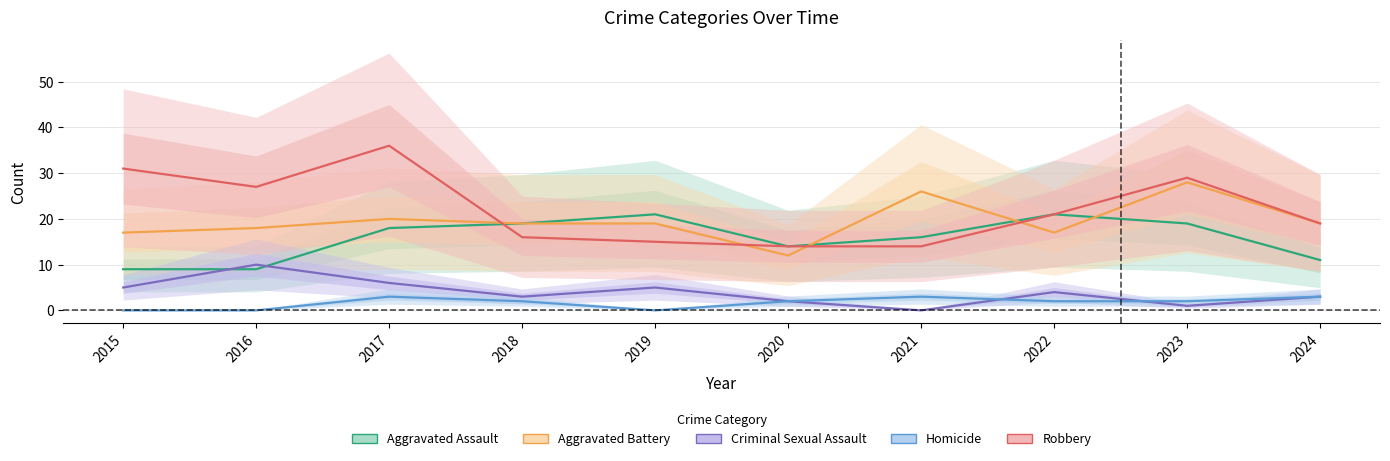

The value of Criminal Sexual Assault at 2020 is 1. True or false?

False